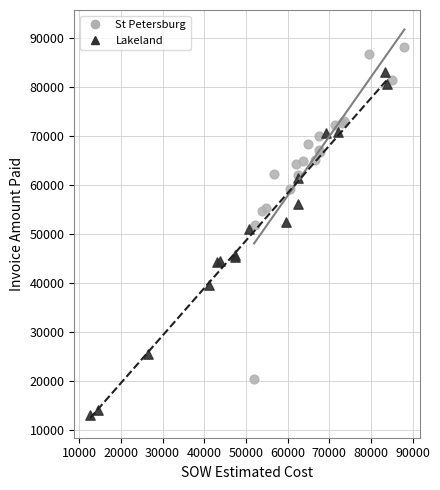

Which series reaches the maximum Y coordinate?

St Petersburg